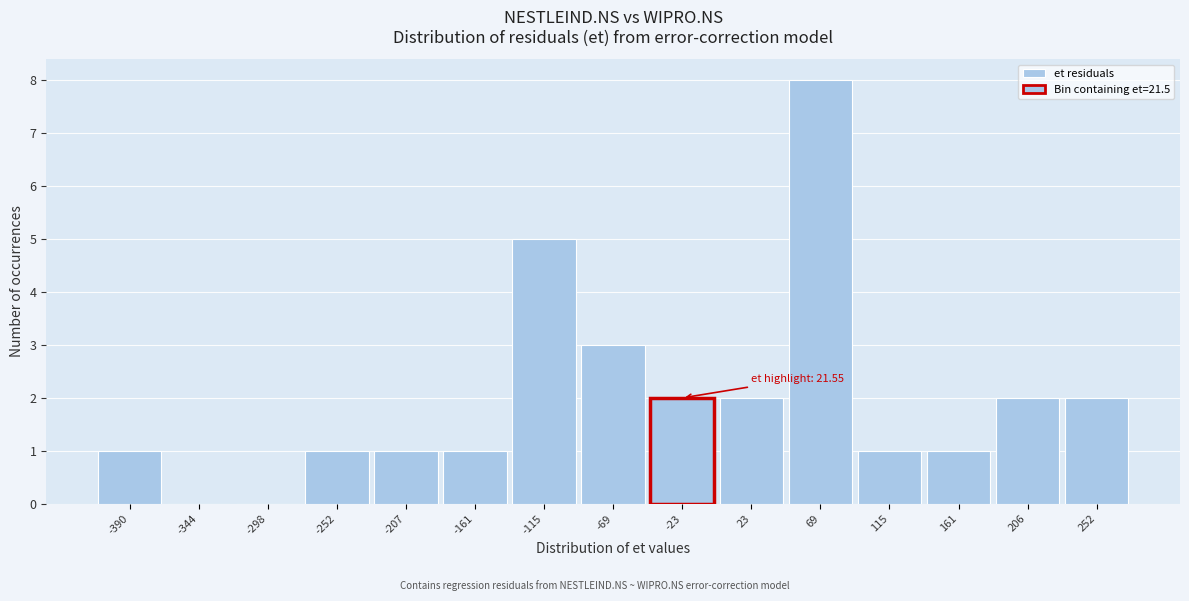

Reading right to left, transcribe all the data shown in this chart.

252=2	206=2	161=1	115=1	69=8	23=2	-23=2	-69=3	-115=5	-161=1	-207=1	-252=1	-298=0	-344=0	-390=1